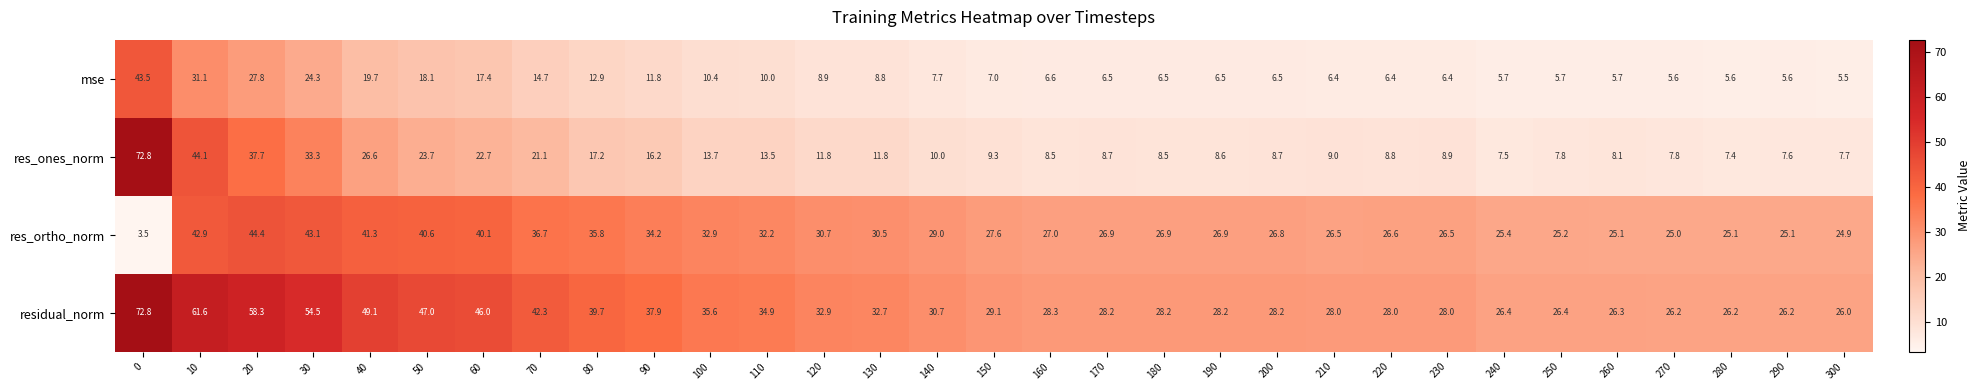

What is the spread (max minus min) of values at 70?

27.6